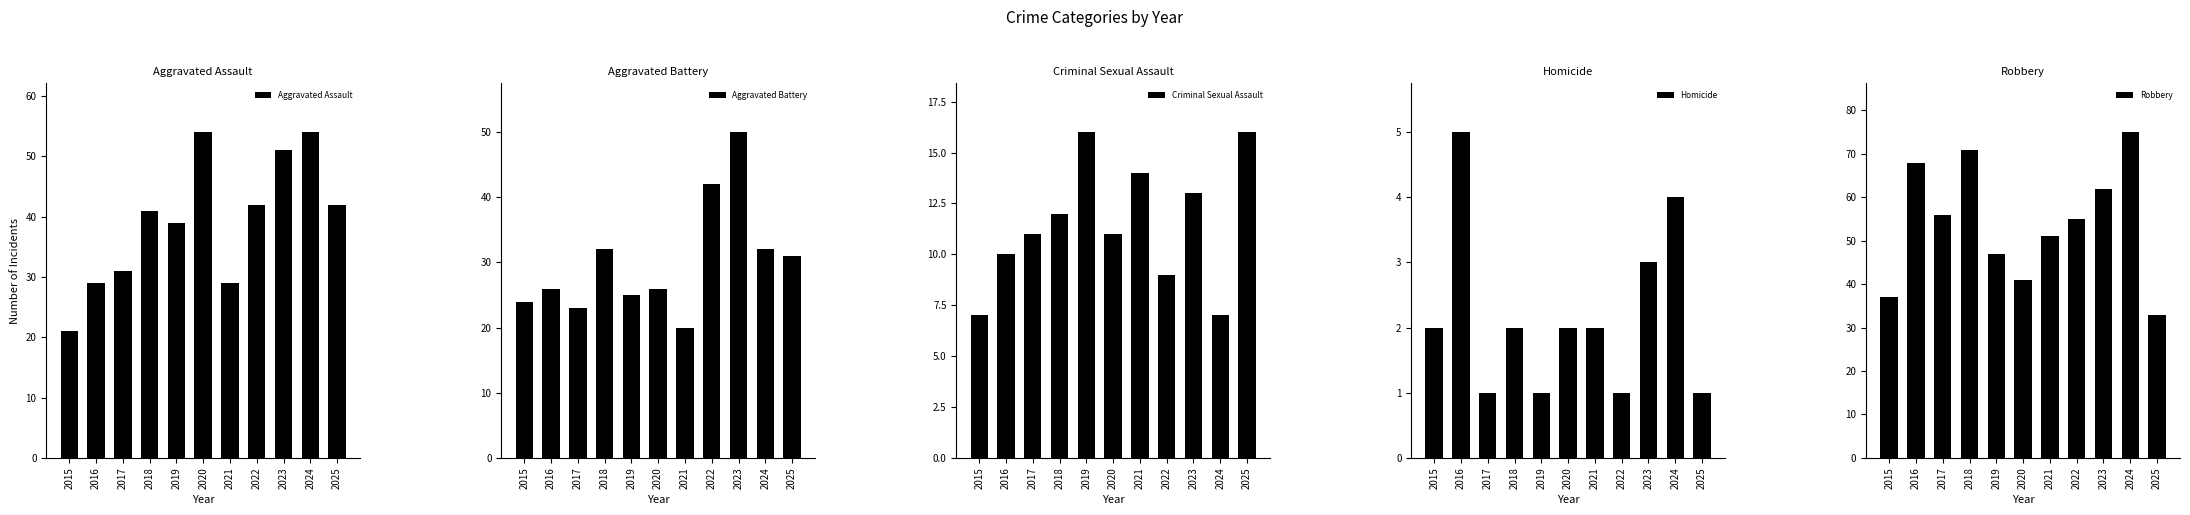

Rank the series by their average value, from highest to lowest.

Robbery, Aggravated Assault, Aggravated Battery, Criminal Sexual Assault, Homicide